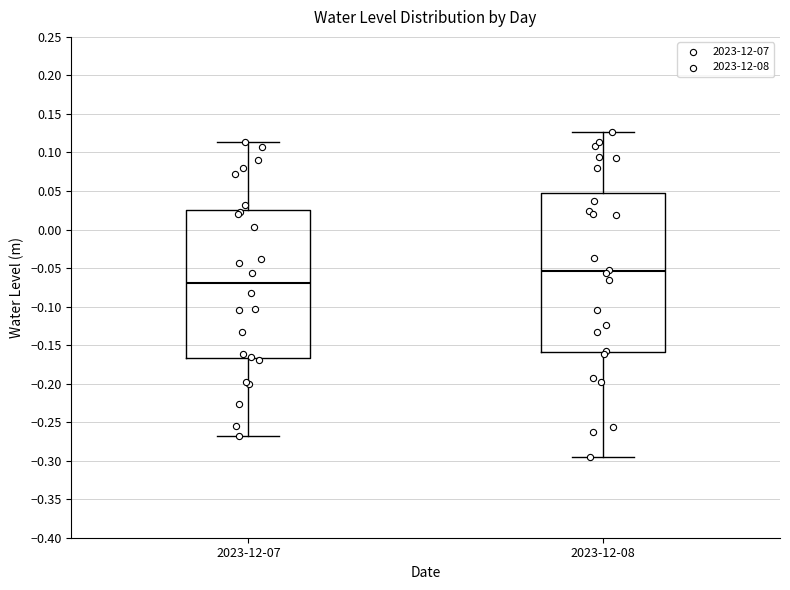

Where does the median line of the box for 2023-12-08 sit on the y-axis? The values are not printed on the chart, so give them approximately, as read against the axis.

-0.055